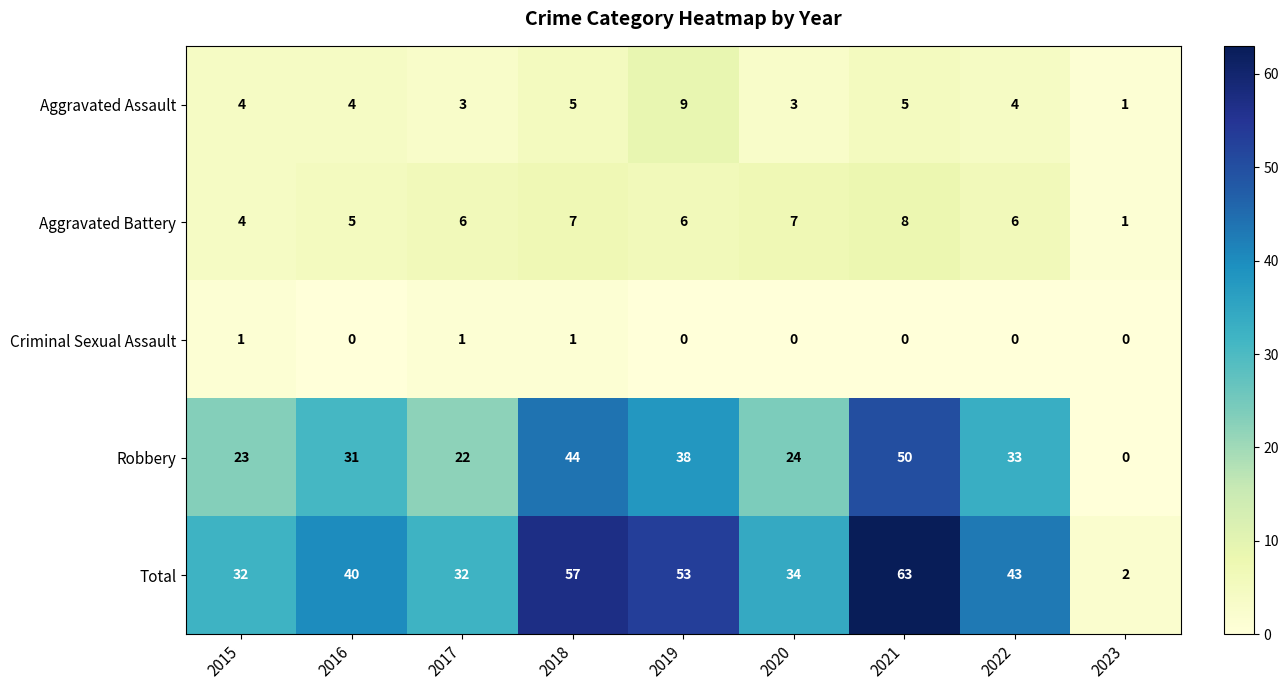

The Aggravated Assault series shows 5 at 2021. True or false?

True